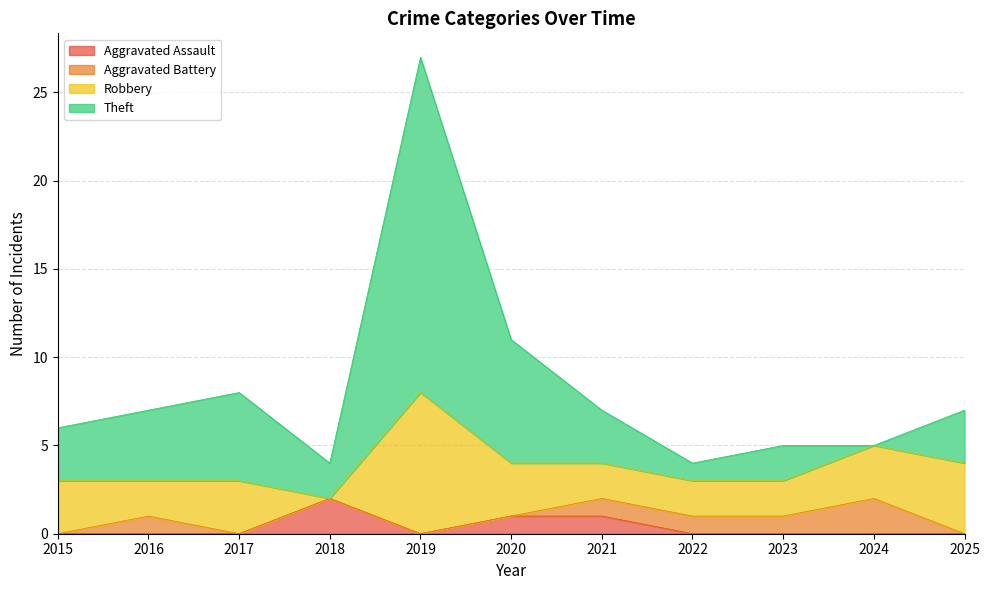

At which label does Aggravated Assault reach its peak?

2018